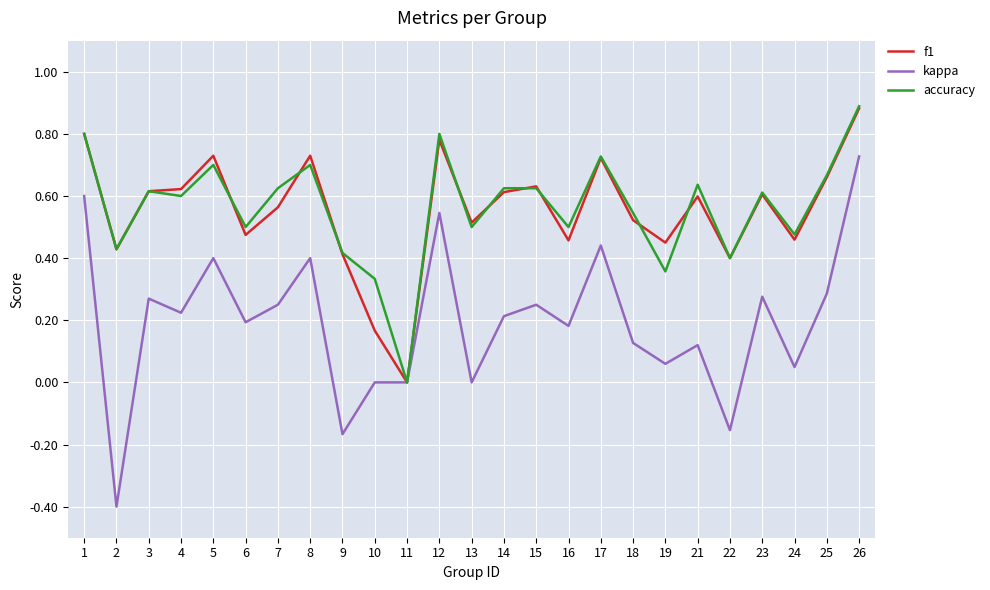

Is the value of kappa at 14 greater than the value of accuracy at 25?

No